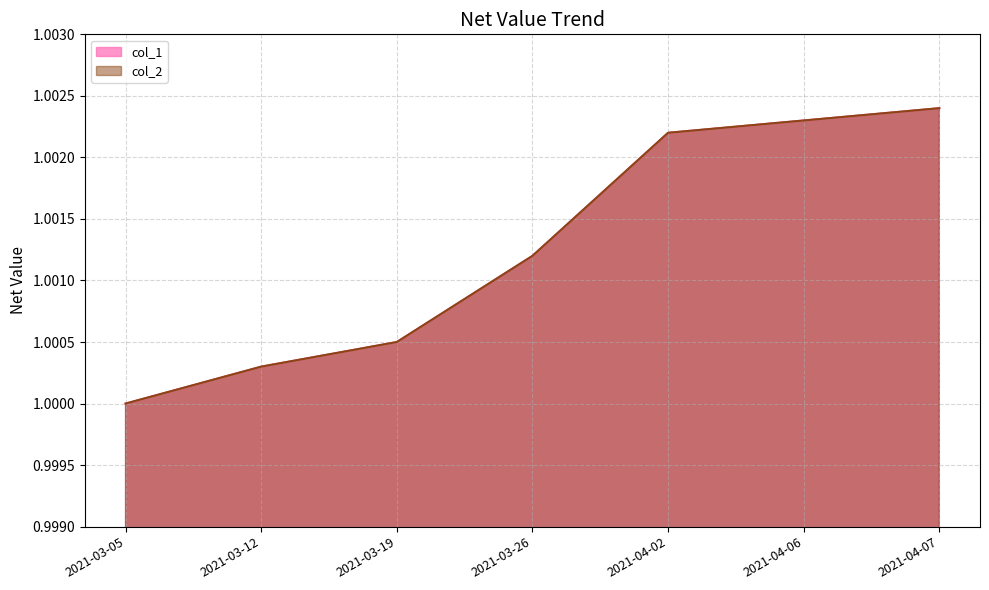

Reading right to left, transcribe all the data shown in this chart.

col_1: 2021-04-07=1.0	2021-04-06=1.0	2021-04-02=1.0	2021-03-26=1.0	2021-03-19=1.0	2021-03-12=1.0	2021-03-05=1.0
col_2: 2021-04-07=1.0	2021-04-06=1.0	2021-04-02=1.0	2021-03-26=1.0	2021-03-19=1.0	2021-03-12=1.0	2021-03-05=1.0